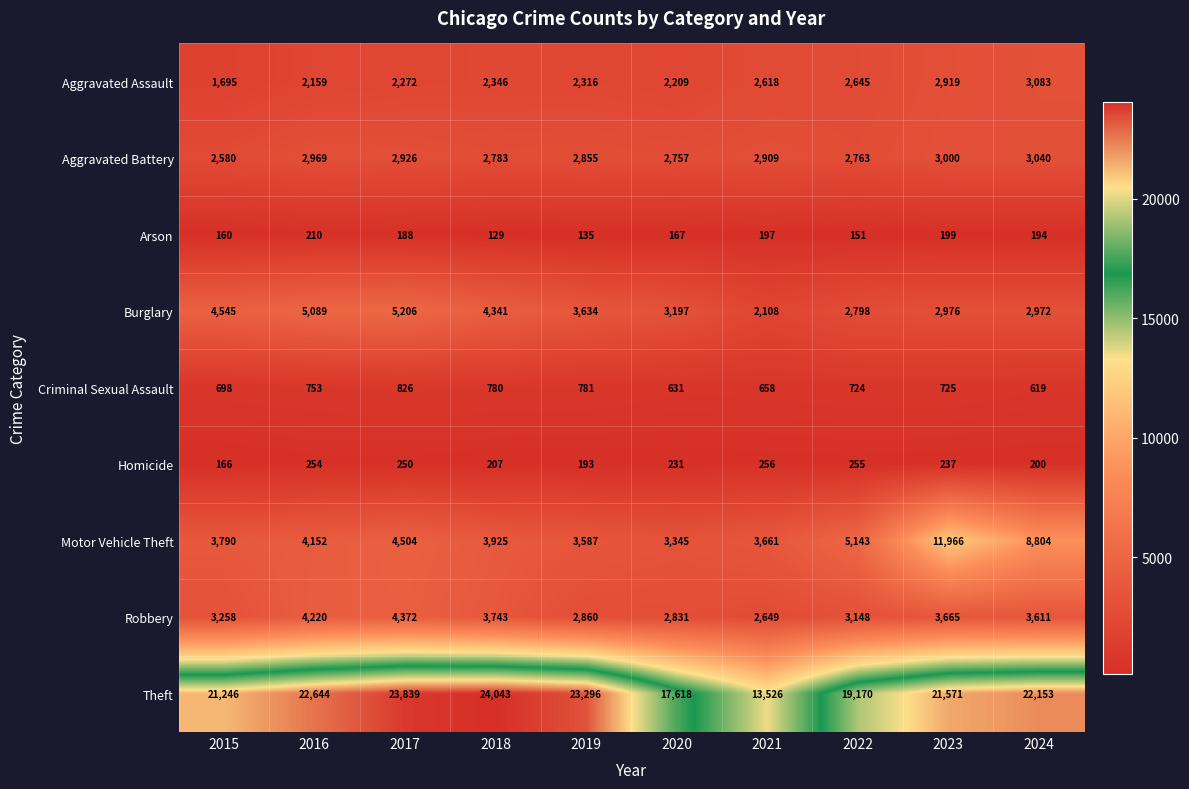

Which series changed the most between 2015 and 2023?

Motor Vehicle Theft